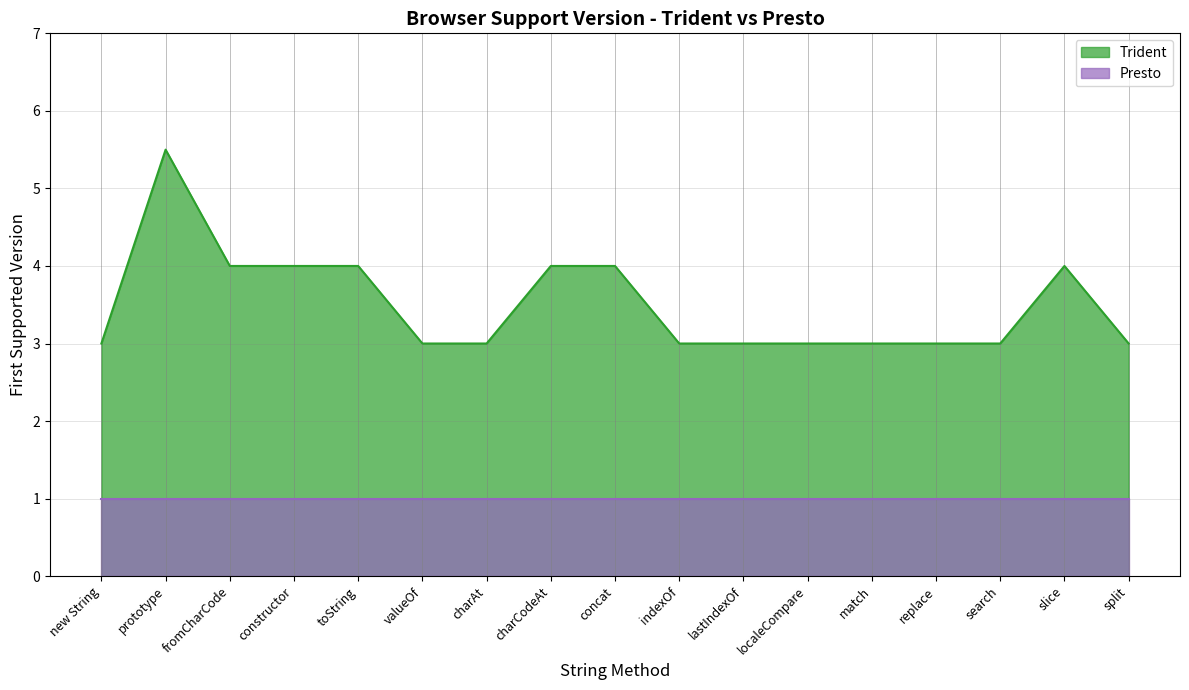

What is the average value?

3.5